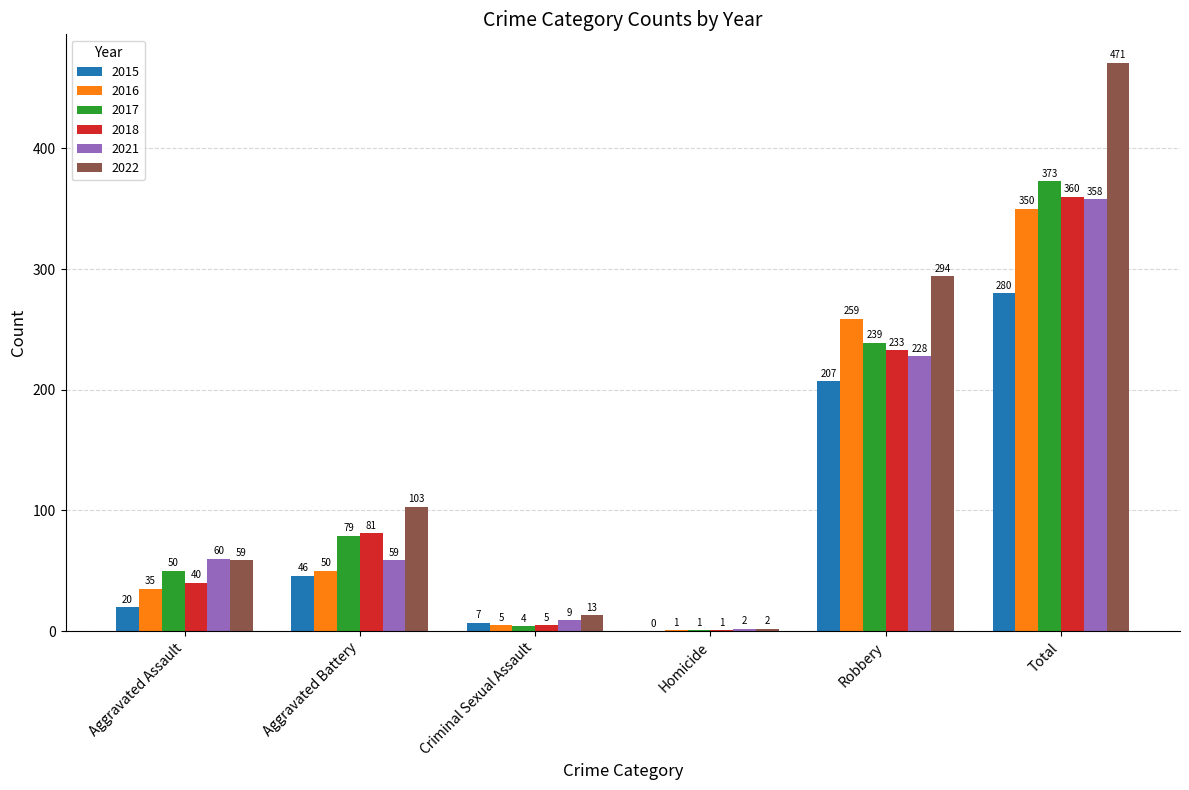

What is the highest value of the 2017 series?

373